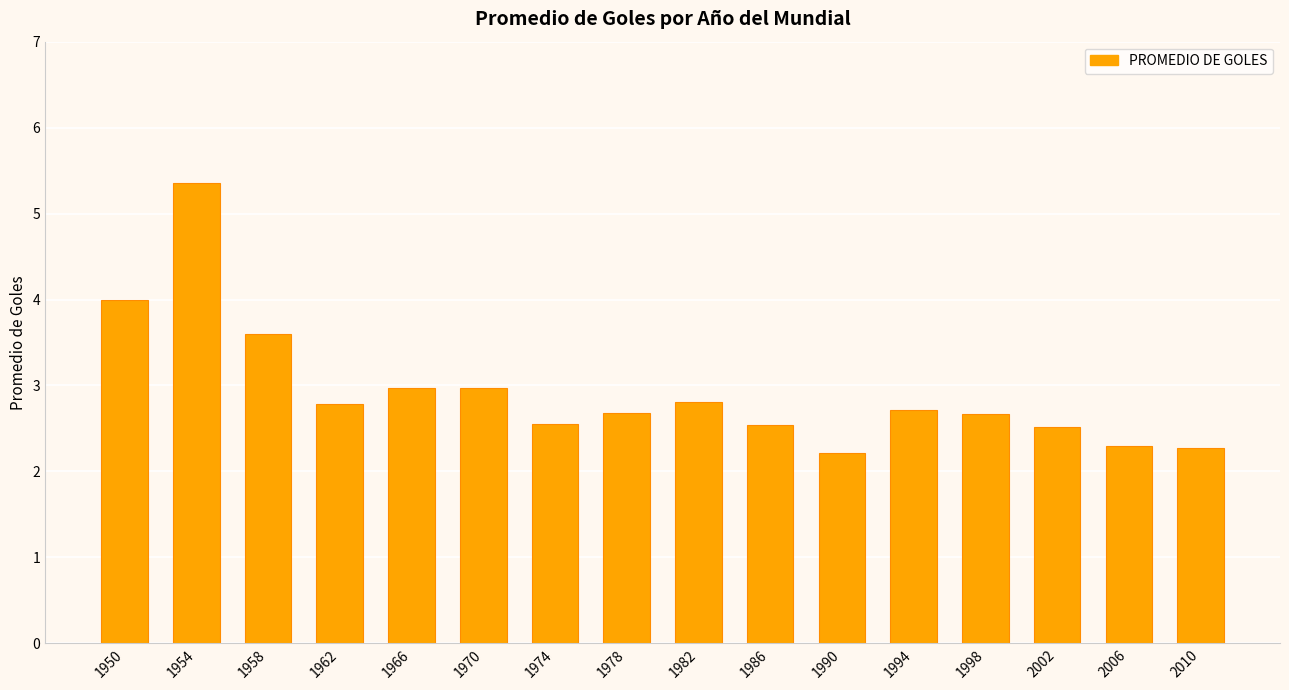

Which category has the lowest value across all series?

1990